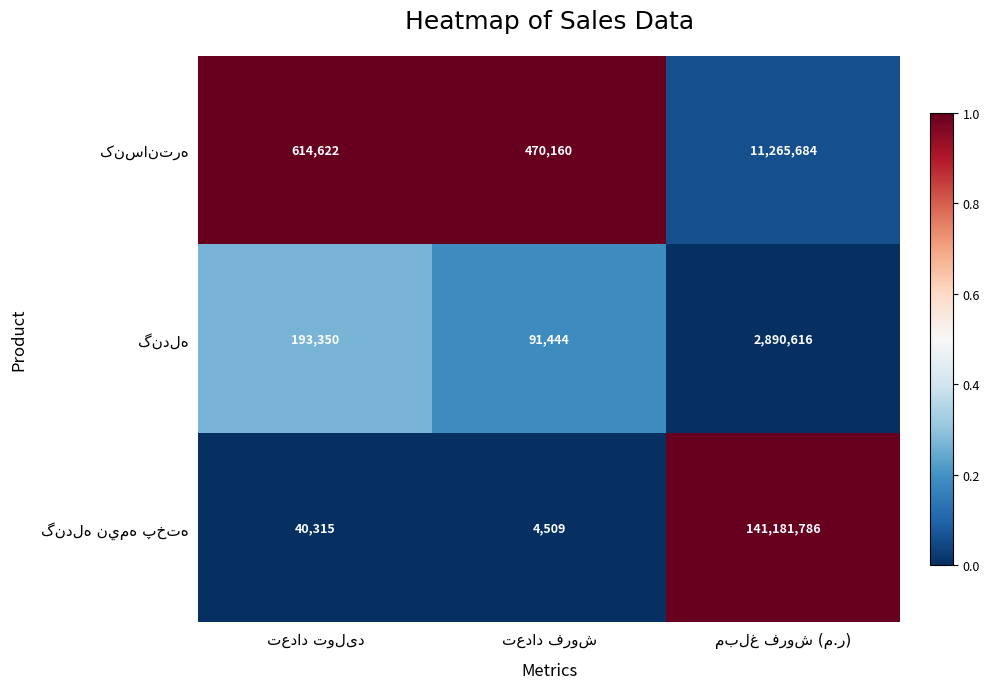

What is the maximum value shown in the chart?

141181786